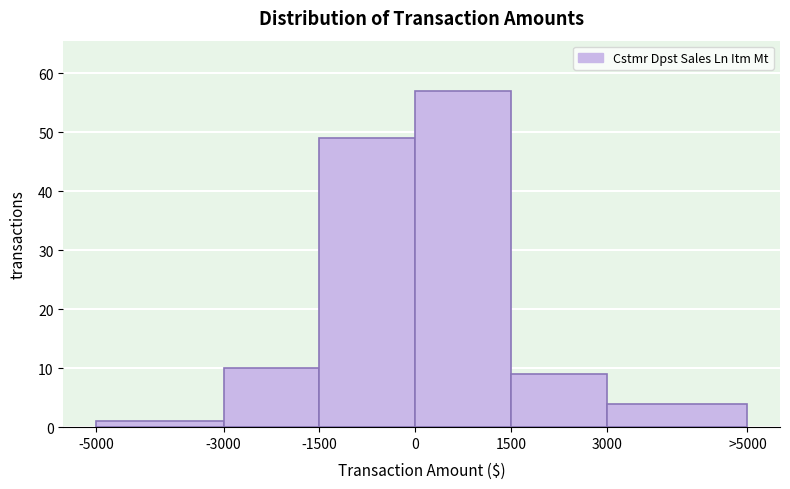

Reading left to right, list all the values displayed in this chart.

1	10	49	57	9	4